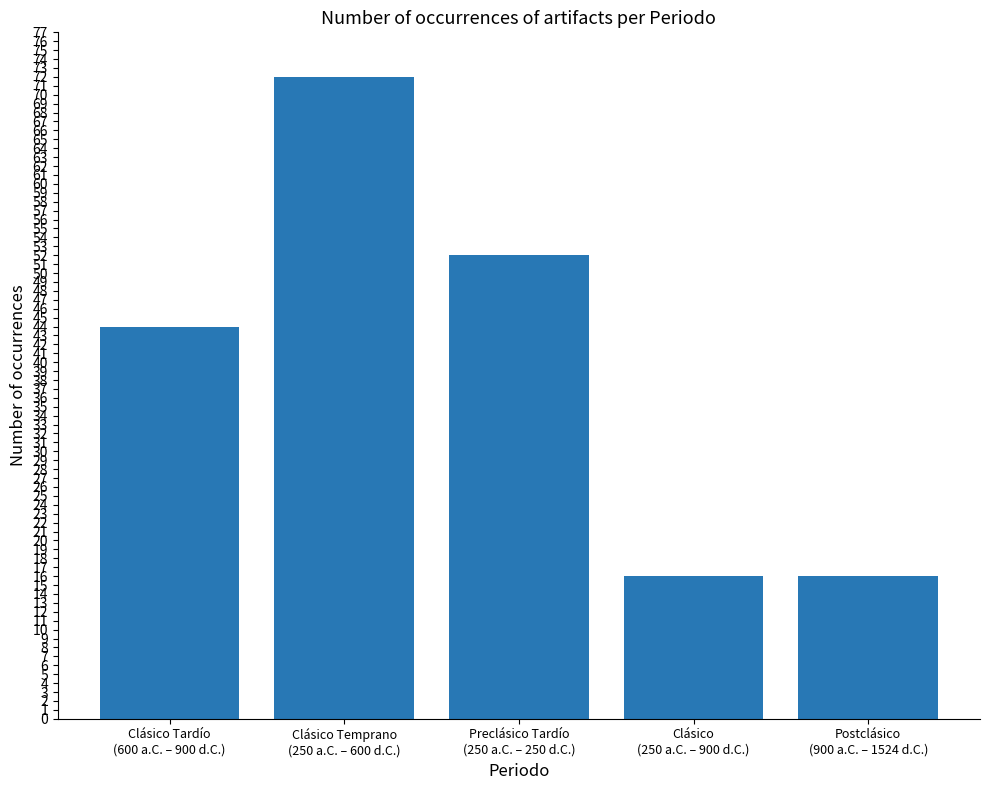

Reading right to left, what are all the values shown in this chart?

16	16	52	72	44